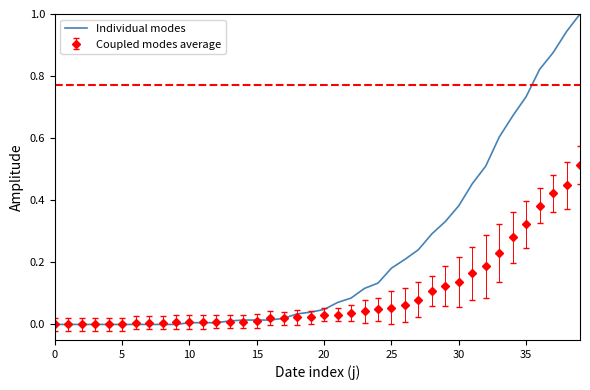

Which series has the largest range (max minus min)?

Individual modes